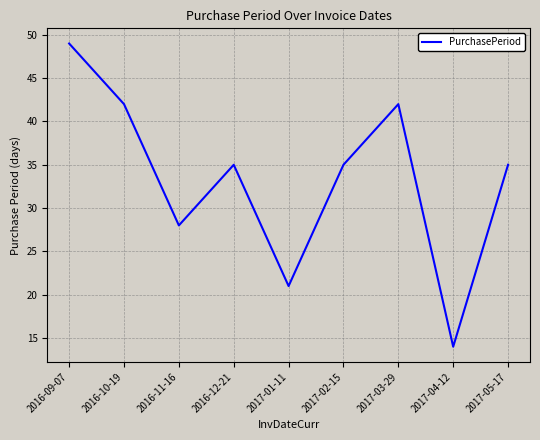

Which category has the lowest value across all series?

2017-04-12